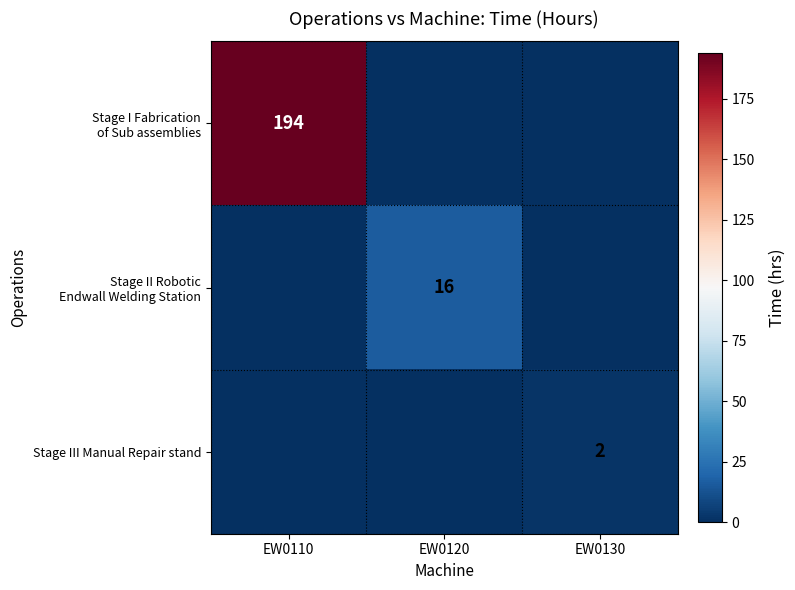

Which has a higher value, EW0130 or EW0110?

EW0110